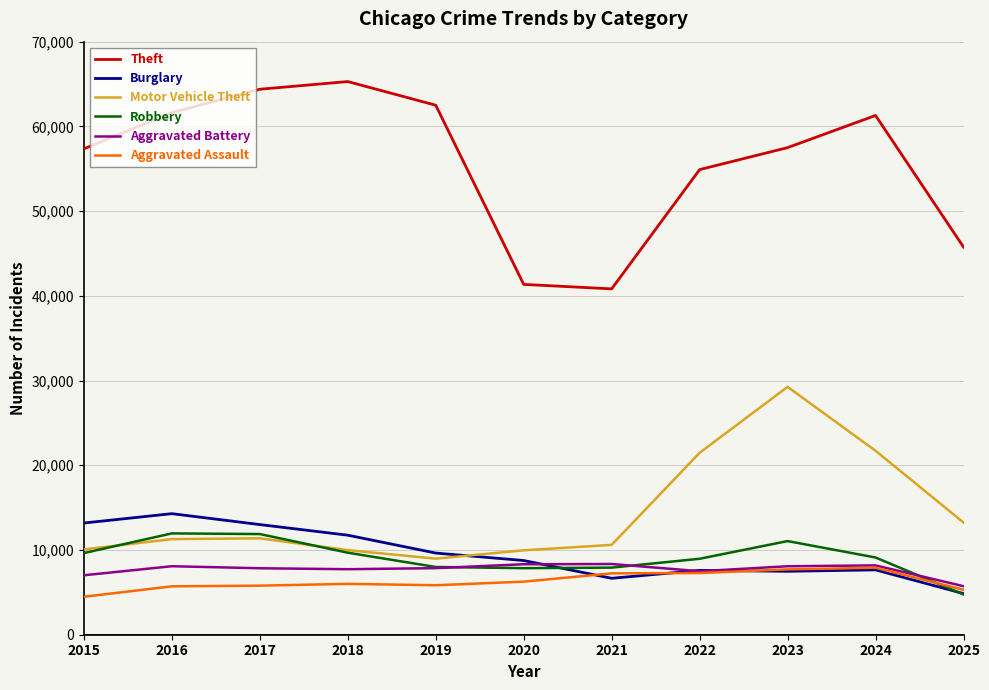

True or false: Aggravated Assault and Motor Vehicle Theft cross at least once.

False